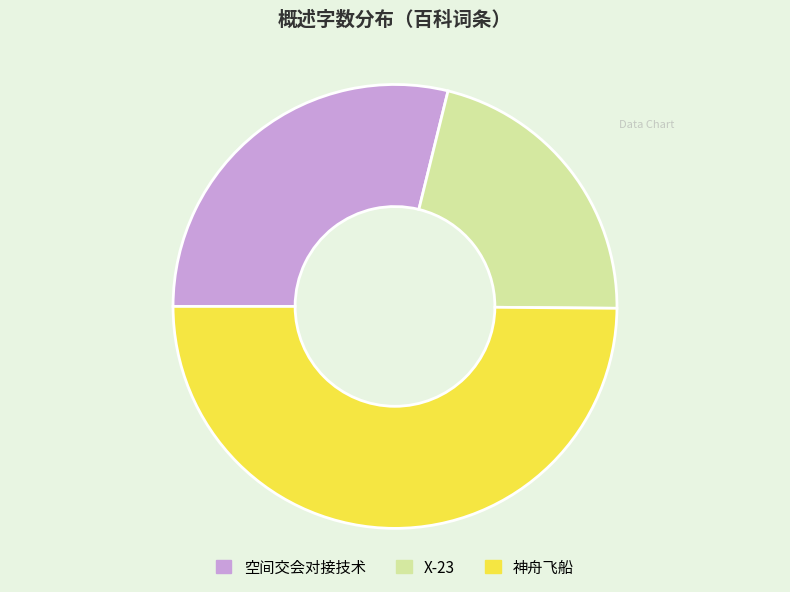

Is X-23 the majority of the pie?

No